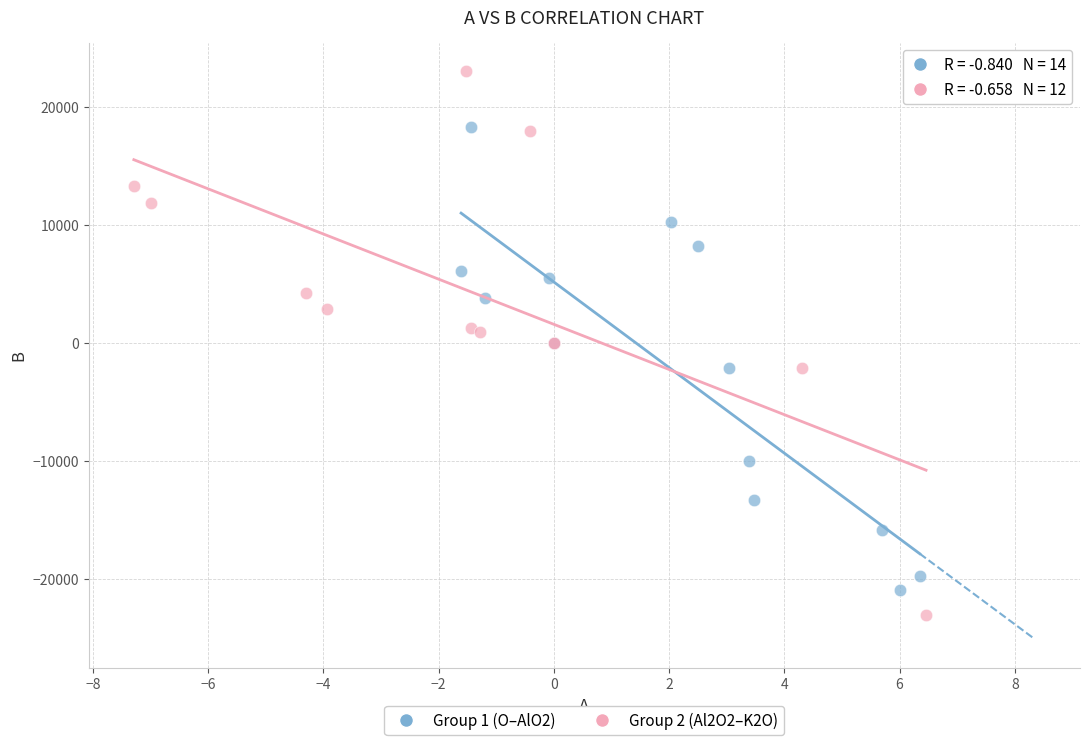

Which series reaches the maximum Y coordinate?

Group 2 (Al2O2–K2O)